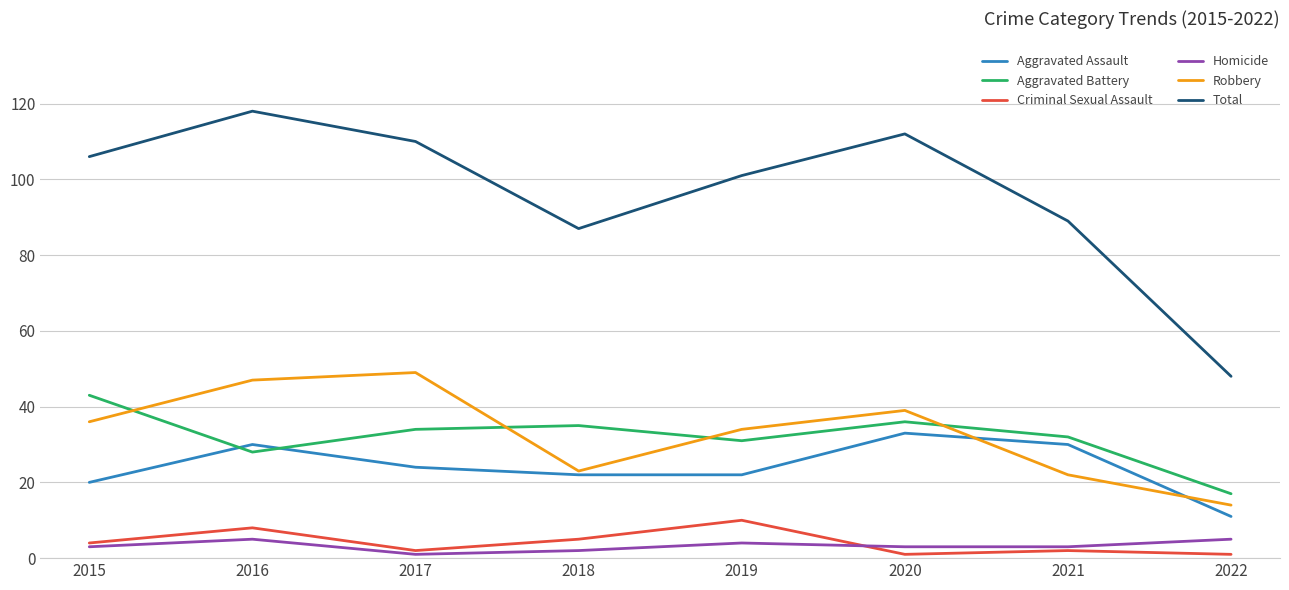

Which label corresponds to the largest value in the chart?

2016